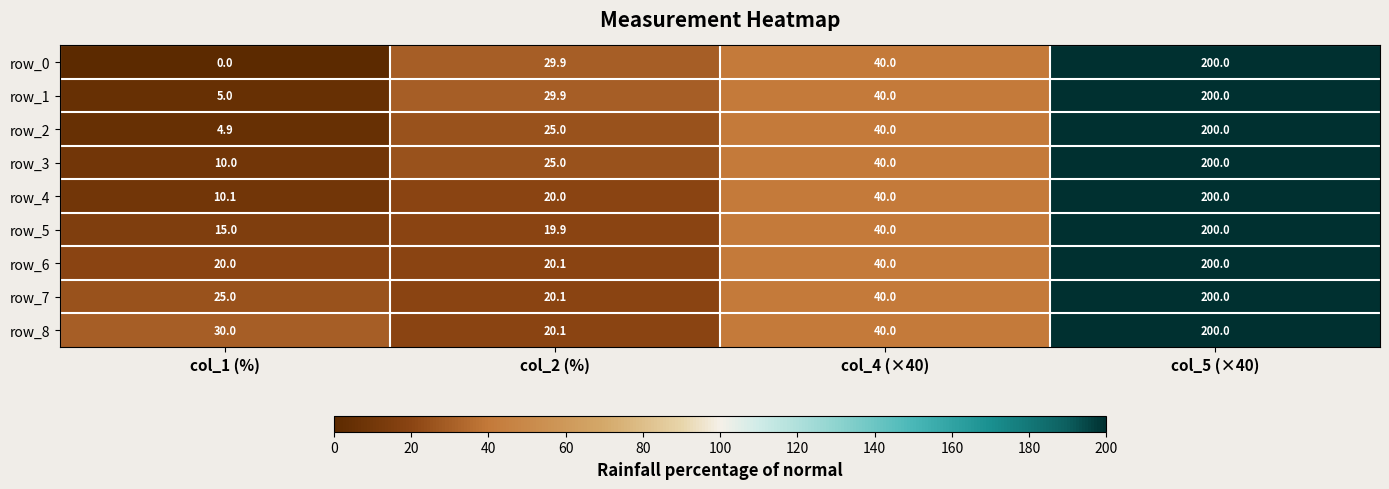

Which series changed the most between col_1 (%) and col_2 (%)?

row_0